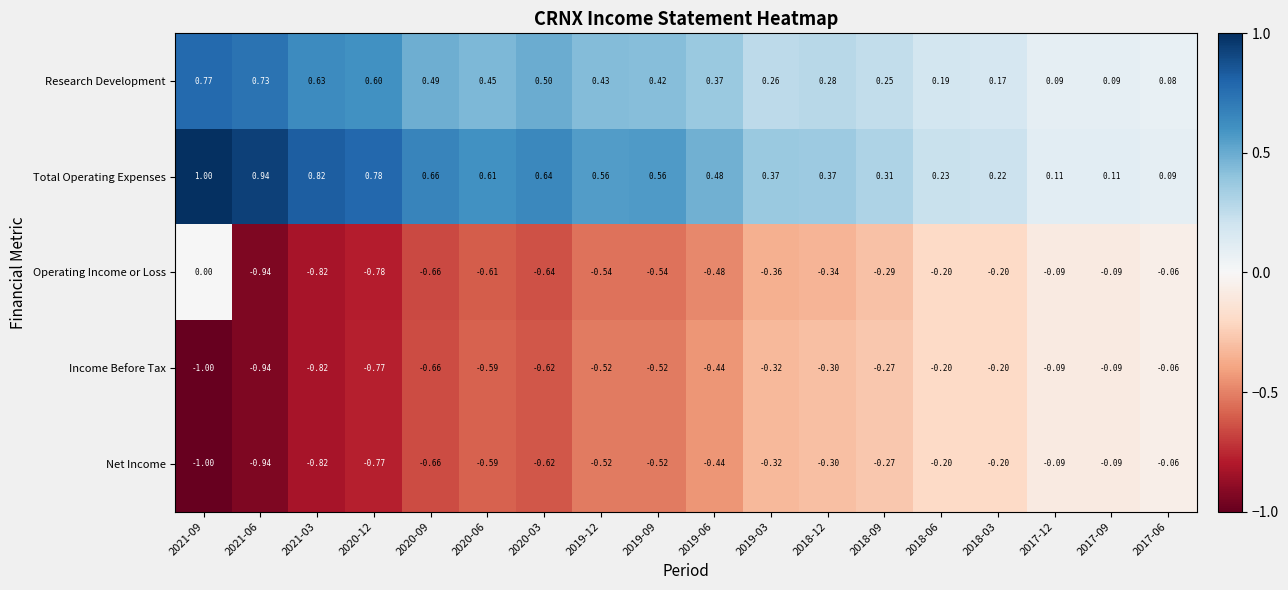

Is the value of Net Income at 2019-06 greater than the value of Total Operating Expenses at 2020-09?

No